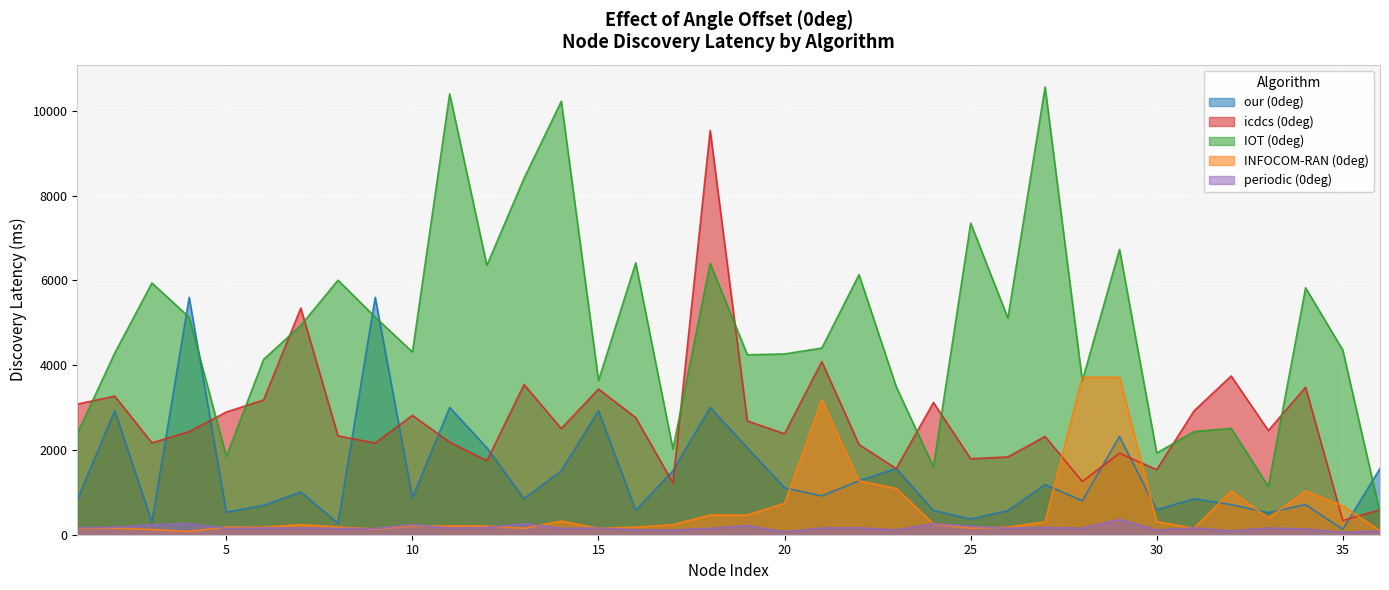

At which category is the sum across all series the highest?

18